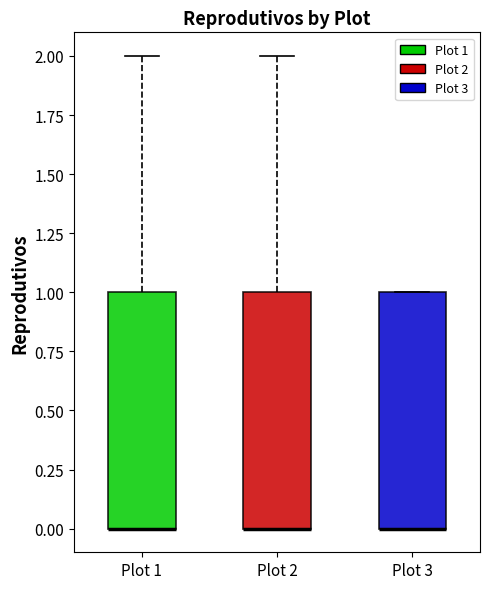

Reading left to right, transcribe this box plot: for each box, give where its median line is, the range the box spans, and where its two whiskers end, as read against the y-axis. The values are not printed on the chart, so give them approximately, as read against the axis.

Plot 1: median 0 (drawn on the box's lower edge), box 0 to 1, whiskers 0 to 2
Plot 2: median 0 (drawn on the box's lower edge), box 0 to 1, whiskers 0 to 2
Plot 3: median 0 (drawn on the box's lower edge), box 0 to 1, whiskers 0 to 1